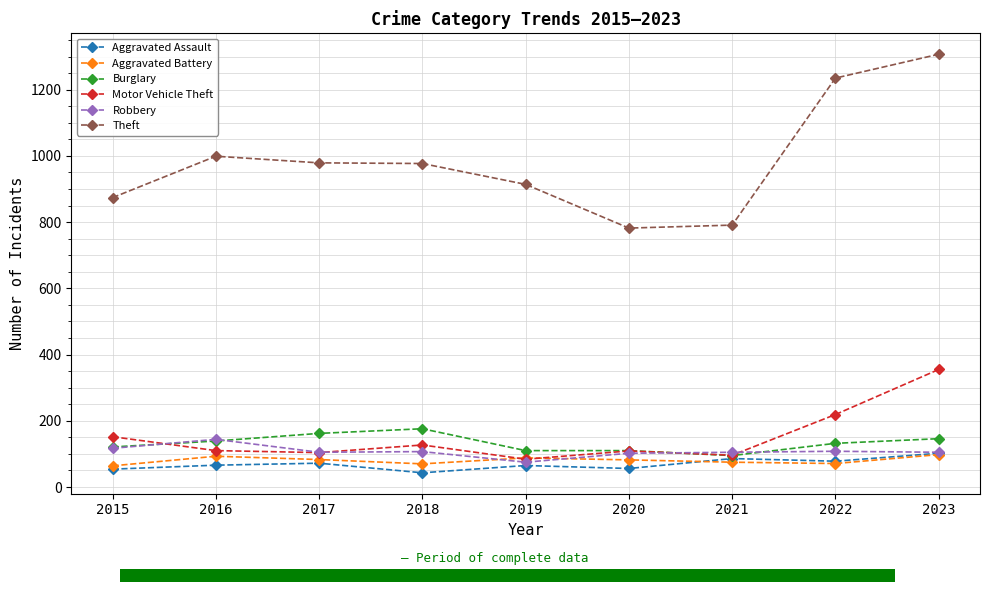

What is the sum of all Aggravated Battery values?

724